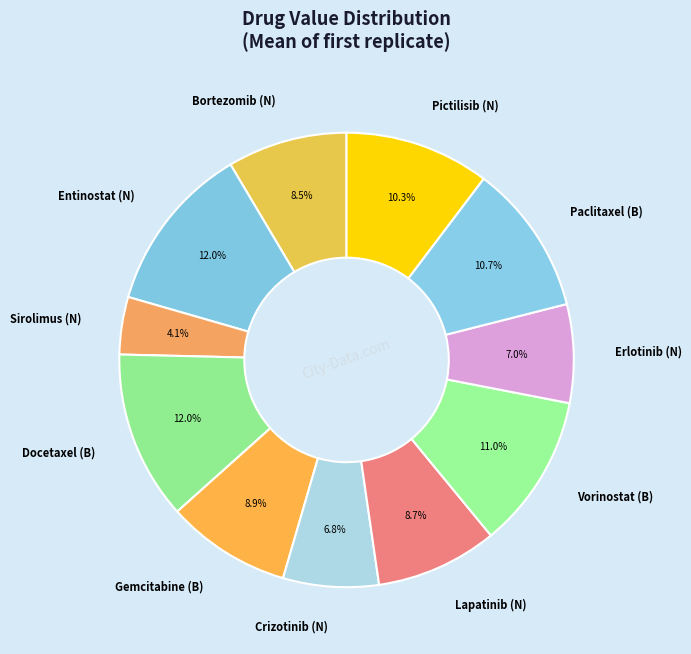

Count the number of slices in the pie.

11